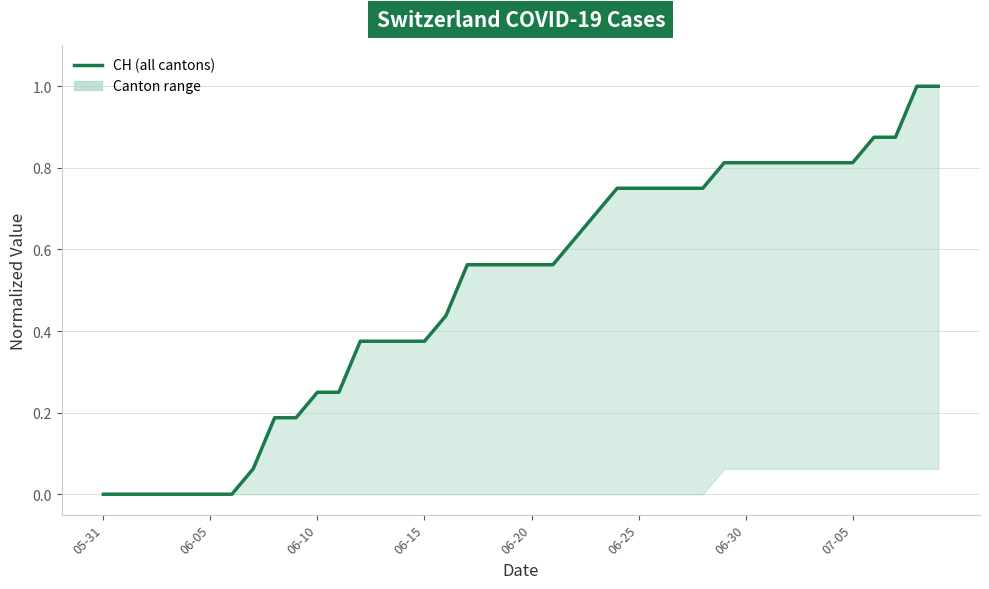

What is the difference between the maximum and minimum values?

1.0